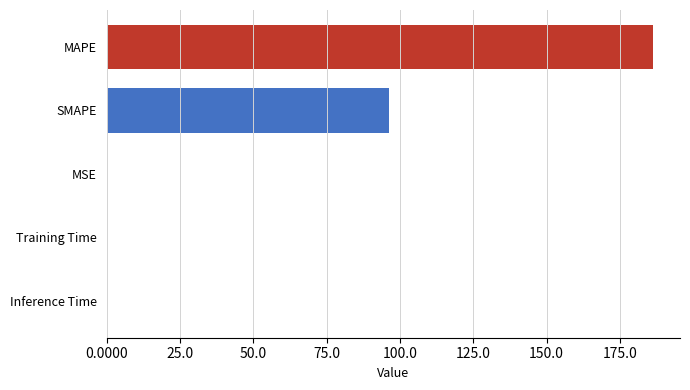

Which label corresponds to the largest value in the chart?

MAPE